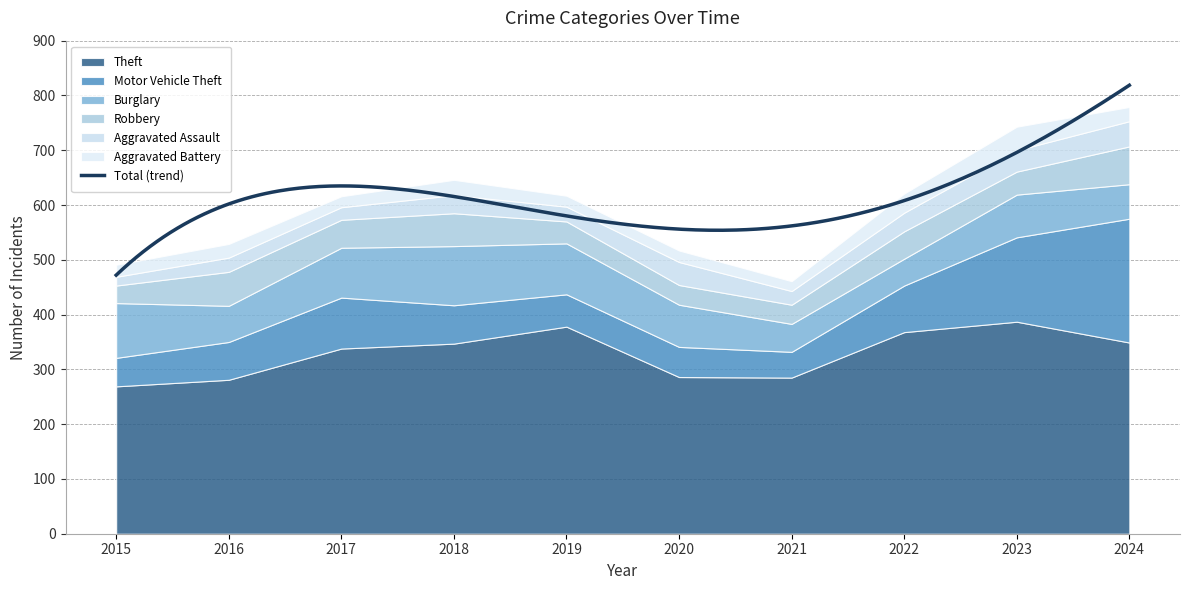

The value of Motor Vehicle Theft at 2023 is 63. True or false?

False